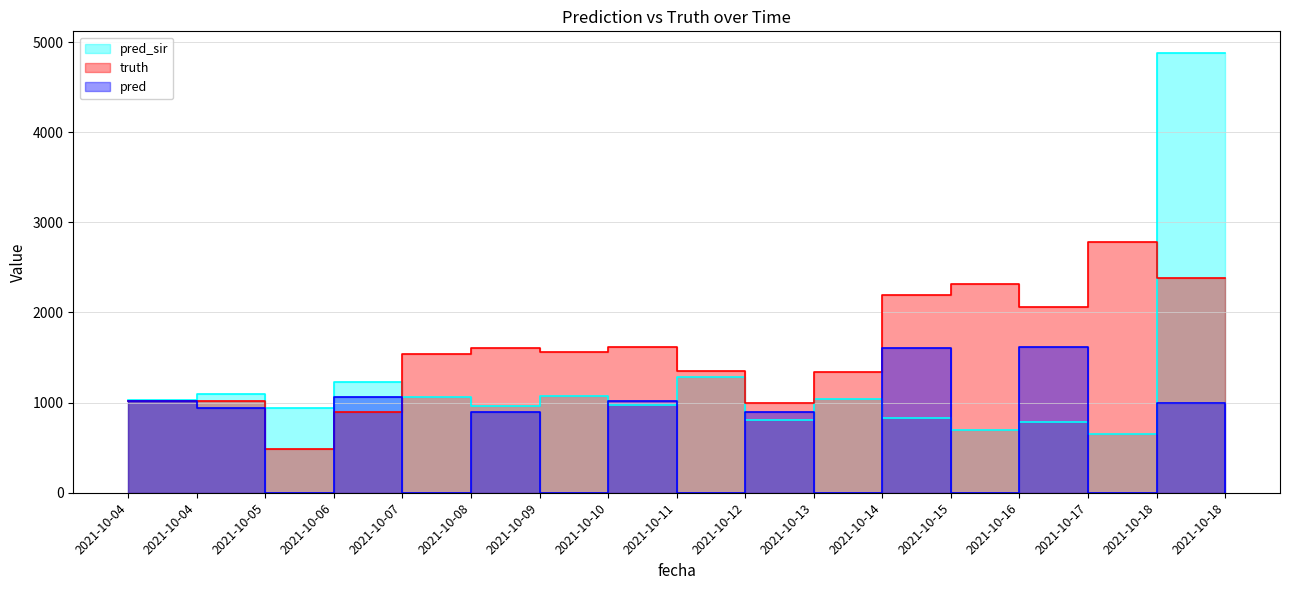

At how many categories does at least one series exceed 1657?

6